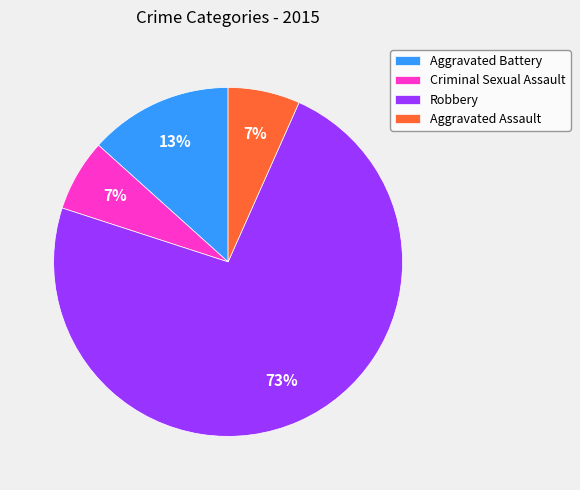

Between Aggravated Assault and Robbery, which is larger?

Robbery